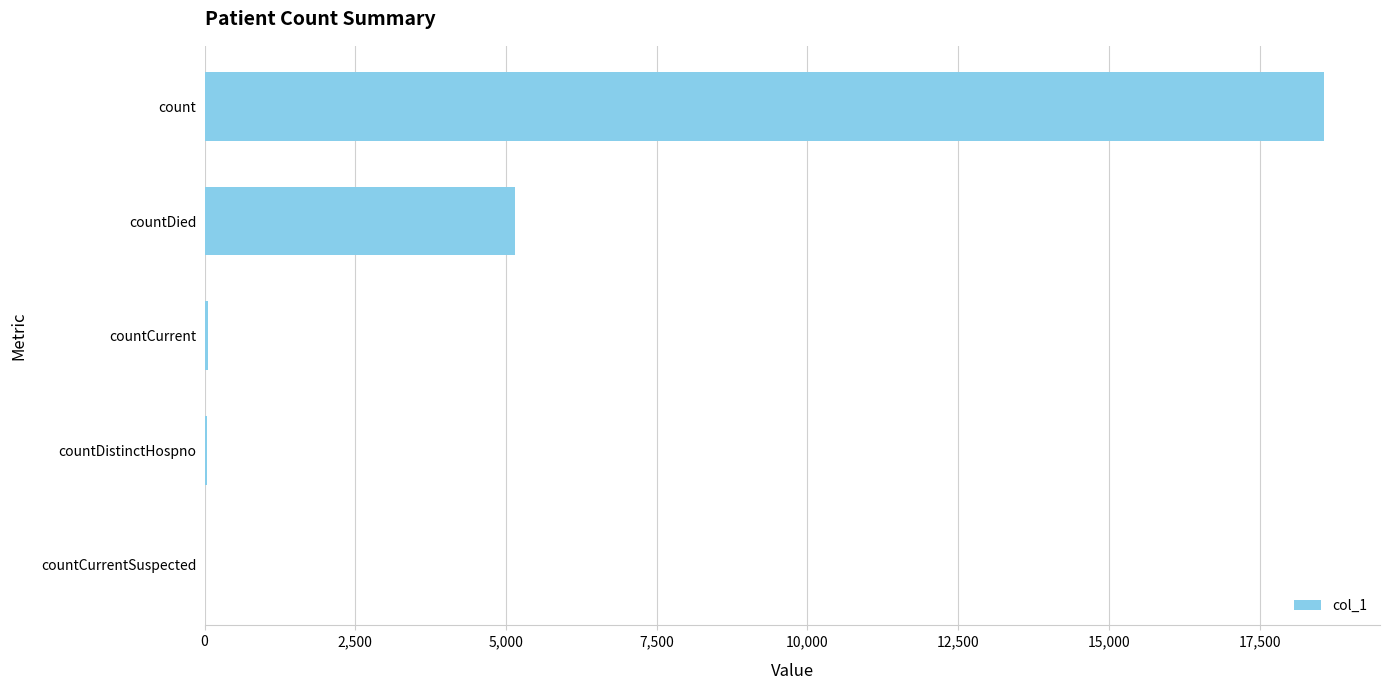

At which label is the value closest to 9284?

countDied